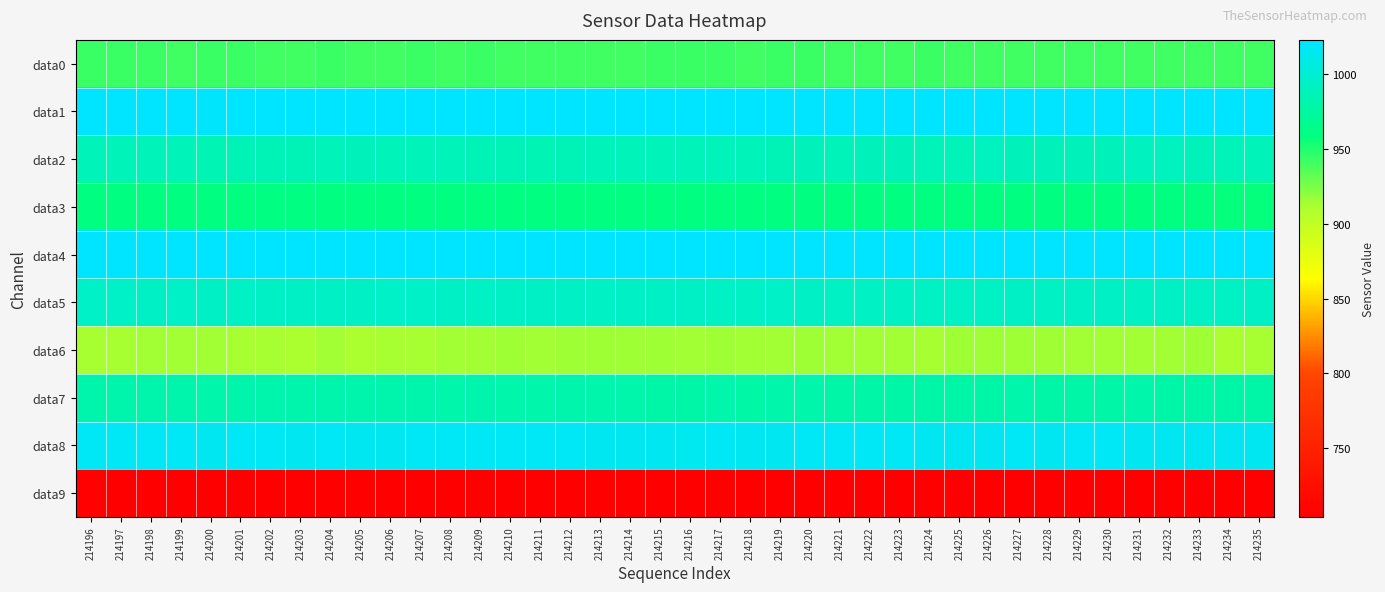

Reading right to left, what are all the values shown in this chart?

data0: 214235=941	214234=941	214233=941	214232=942	214231=941	214230=942	214229=942	214228=942	214227=941	214226=942	214225=942	214224=943	214223=941	214222=942	214221=942	214220=943	214219=943	214218=942	214217=943	214216=943	214215=943	214214=942	214213=942	214212=942	214211=942	214210=941	214209=943	214208=941	214207=943	214206=942	214205=942	214204=943	214203=942	214202=941	214201=943	214200=943	214199=942	214198=943	214197=943	214196=943
data1: 214235=1023	214234=1023	214233=1023	214232=1023	214231=1023	214230=1023	214229=1023	214228=1023	214227=1023	214226=1023	214225=1023	214224=1023	214223=1023	214222=1023	214221=1023	214220=1023	214219=1023	214218=1023	214217=1023	214216=1023	214215=1023	214214=1023	214213=1023	214212=1023	214211=1023	214210=1023	214209=1023	214208=1023	214207=1023	214206=1023	214205=1023	214204=1023	214203=1023	214202=1023	214201=1023	214200=1021	214199=1023	214198=1023	214197=1023	214196=1023
data2: 214235=987	214234=988	214233=989	214232=990	214231=990	214230=989	214229=989	214228=989	214227=989	214226=990	214225=988	214224=988	214223=989	214222=989	214221=988	214220=989	214219=986	214218=988	214217=988	214216=987	214215=987	214214=988	214213=987	214212=986	214211=985	214210=986	214209=986	214208=987	214207=987	214206=987	214205=989	214204=987	214203=986	214202=986	214201=986	214200=985	214199=987	214198=987	214197=987	214196=987
data3: 214235=958	214234=958	214233=959	214232=959	214231=959	214230=959	214229=959	214228=959	214227=959	214226=959	214225=959	214224=959	214223=959	214222=959	214221=959	214220=959	214219=959	214218=959	214217=959	214216=959	214215=959	214214=959	214213=959	214212=959	214211=959	214210=959	214209=959	214208=959	214207=959	214206=959	214205=959	214204=959	214203=960	214202=960	214201=959	214200=959	214199=959	214198=959	214197=959	214196=959
data4: 214235=1023	214234=1023	214233=1023	214232=1023	214231=1023	214230=1023	214229=1023	214228=1023	214227=1023	214226=1023	214225=1023	214224=1023	214223=1023	214222=1023	214221=1023	214220=1023	214219=1023	214218=1023	214217=1023	214216=1023	214215=1023	214214=1023	214213=1023	214212=1023	214211=1023	214210=1023	214209=1023	214208=1023	214207=1023	214206=1023	214205=1023	214204=1023	214203=1023	214202=1023	214201=1023	214200=1023	214199=1023	214198=1023	214197=1023	214196=1023
data5: 214235=994	214234=993	214233=993	214232=994	214231=993	214230=994	214229=994	214228=993	214227=994	214226=993	214225=993	214224=993	214223=993	214222=993	214221=992	214220=994	214219=995	214218=993	214217=993	214216=994	214215=994	214214=994	214213=993	214212=994	214211=994	214210=994	214209=993	214208=994	214207=995	214206=995	214205=994	214204=994	214203=994	214202=994	214201=993	214200=994	214199=995	214198=994	214197=995	214196=995
data6: 214235=913	214234=912	214233=915	214232=914	214231=914	214230=914	214229=914	214228=915	214227=915	214226=915	214225=915	214224=913	214223=914	214222=914	214221=914	214220=915	214219=914	214218=914	214217=915	214216=914	214215=915	214214=915	214213=915	214212=915	214211=914	214210=915	214209=914	214208=914	214207=913	214206=913	214205=912	214204=914	214203=912	214202=913	214201=913	214200=914	214199=914	214198=914	214197=913	214196=913
data7: 214235=979	214234=979	214233=979	214232=979	214231=980	214230=979	214229=979	214228=979	214227=980	214226=979	214225=979	214224=979	214223=979	214222=979	214221=979	214220=980	214219=980	214218=978	214217=980	214216=979	214215=979	214214=980	214213=980	214212=981	214211=980	214210=980	214209=981	214208=980	214207=981	214206=981	214205=981	214204=981	214203=981	214202=981	214201=981	214200=980	214199=981	214198=981	214197=981	214196=981
data8: 214235=1016	214234=1016	214233=1016	214232=1016	214231=1016	214230=1017	214229=1017	214228=1016	214227=1017	214226=1016	214225=1016	214224=1016	214223=1018	214222=1017	214221=1017	214220=1017	214219=1016	214218=1016	214217=1017	214216=1015	214215=1016	214214=1016	214213=1016	214212=1017	214211=1017	214210=1017	214209=1017	214208=1017	214207=1017	214206=1016	214205=1016	214204=1017	214203=1016	214202=1018	214201=1017	214200=1016	214199=1017	214198=1017	214197=1017	214196=1017
data9: 214235=704	214234=704	214233=704	214232=704	214231=705	214230=705	214229=705	214228=705	214227=705	214226=705	214225=705	214224=705	214223=705	214222=704	214221=704	214220=704	214219=705	214218=705	214217=704	214216=704	214215=705	214214=705	214213=706	214212=704	214211=705	214210=704	214209=705	214208=705	214207=706	214206=706	214205=706	214204=706	214203=706	214202=705	214201=705	214200=706	214199=706	214198=706	214197=706	214196=708